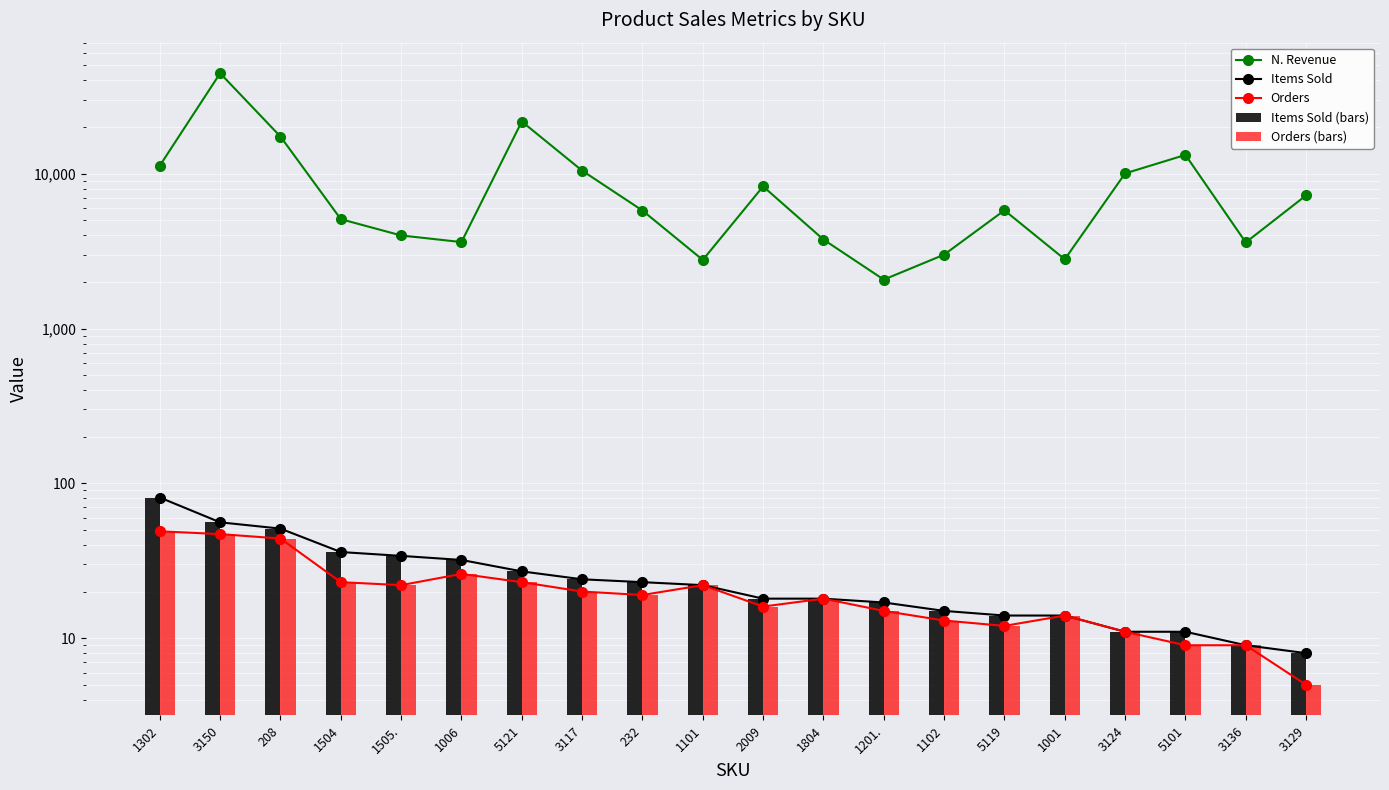

What is the difference between the second highest and minimum values in the Orders series?

42.0